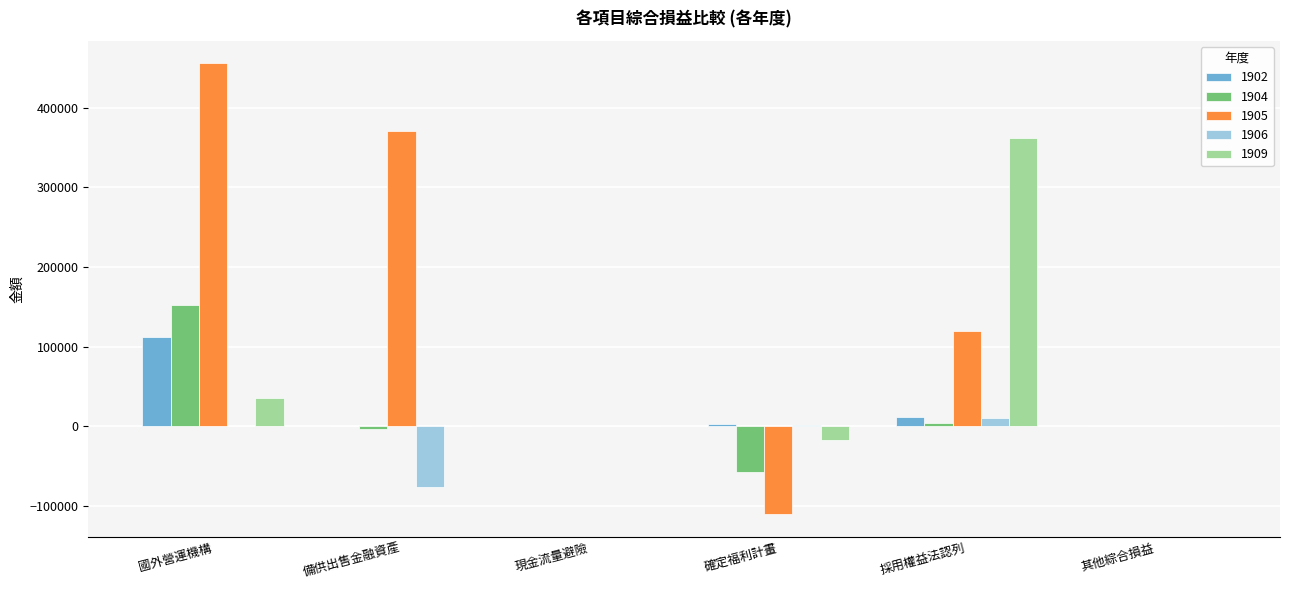

What is the highest value of the 1905 series?

455849